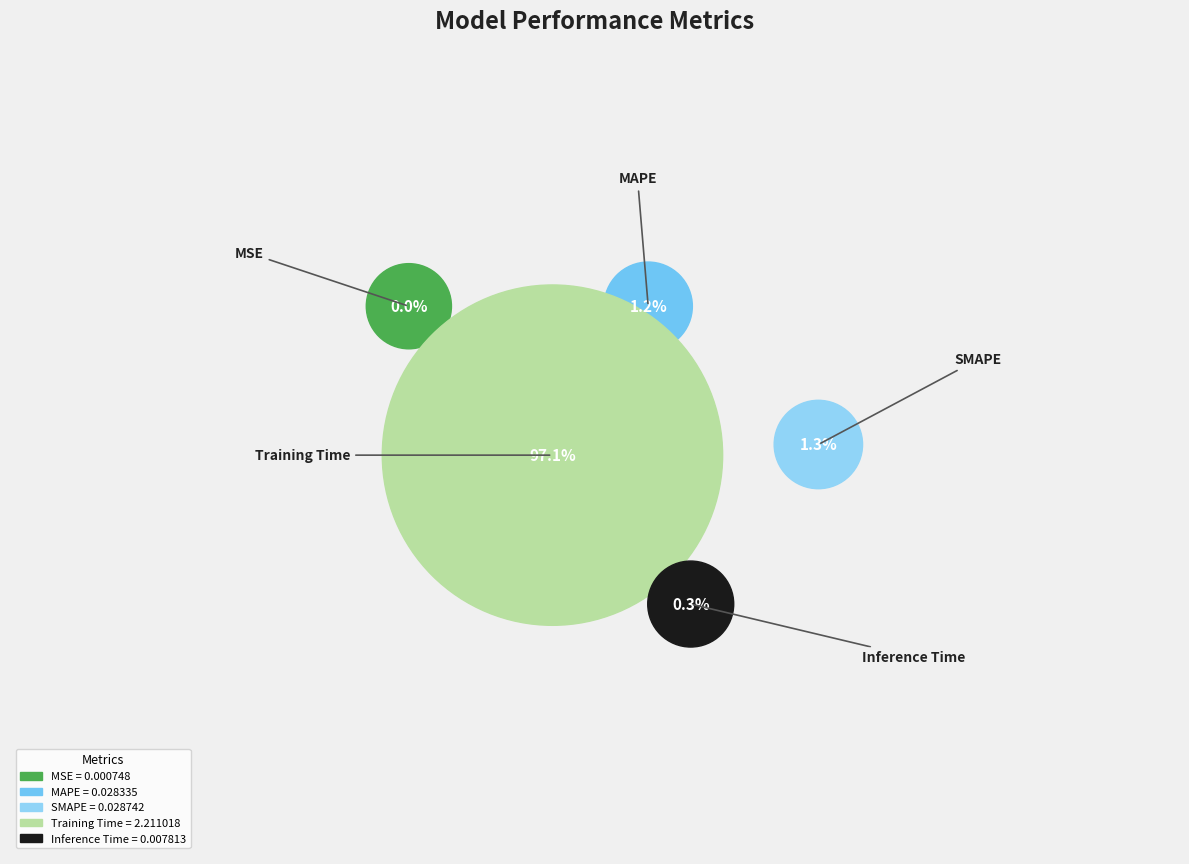

How much of the chart is everything except MSE?

100.0%